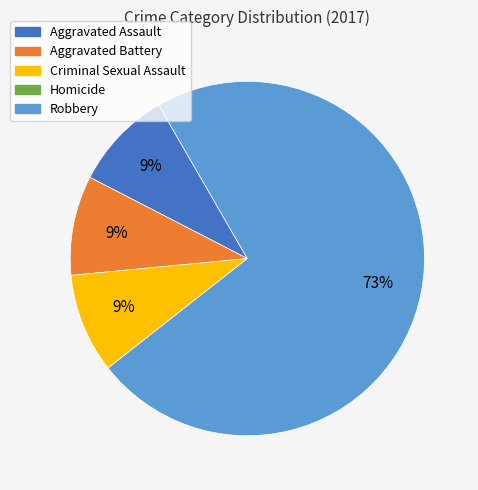

To the nearest percent, what percentage of the pie is Aggravated Battery?

9%